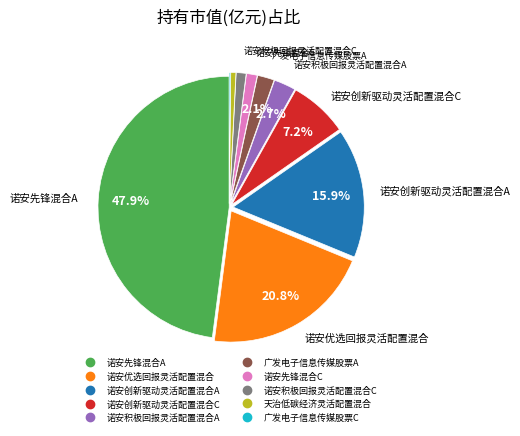

True or false: 诺安创新驱动灵活配置混合A accounts for 27% of the total.

False